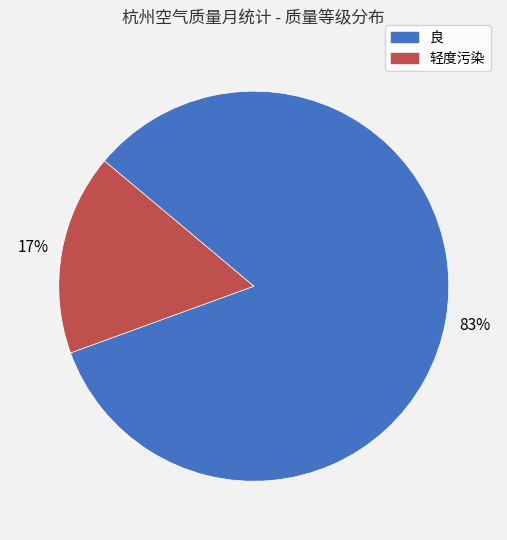

Which slice is the smallest?

轻度污染